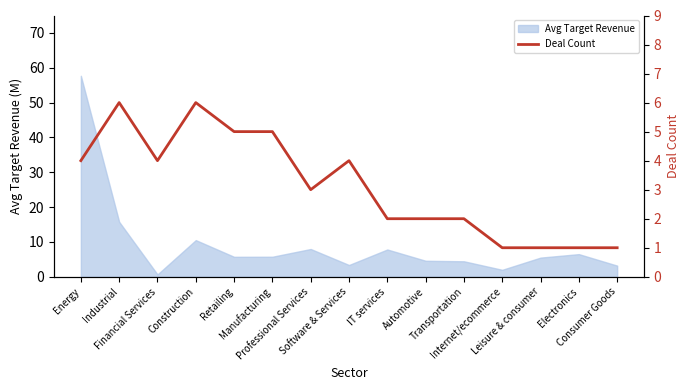

Where is the first local minimum?

Financial Services